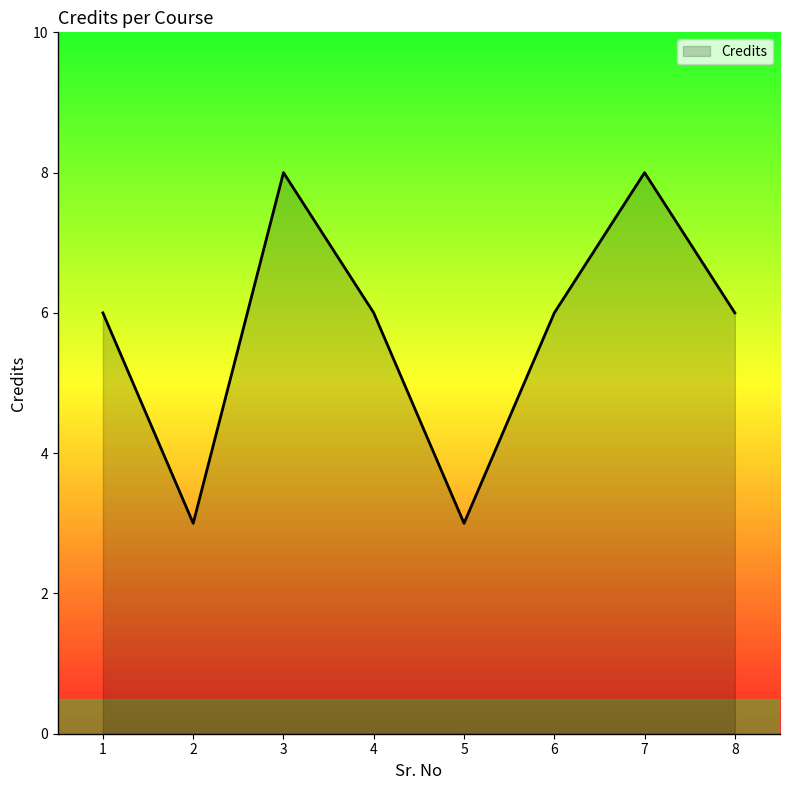

What is the sum of the values at 7 and 2?

11